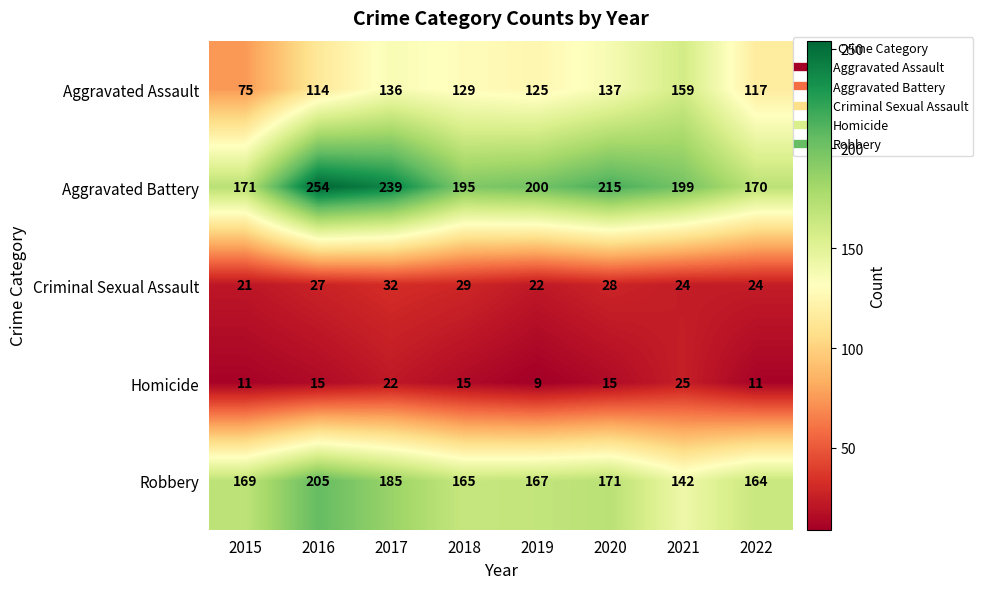

The value of Robbery at 2021 is 246. True or false?

False